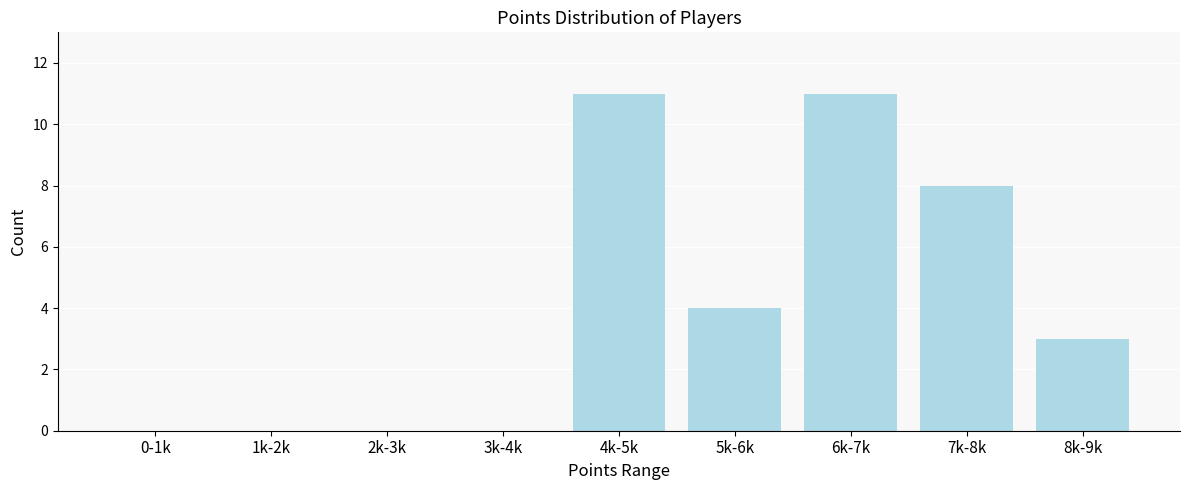

Reading left to right, what are all the values shown in this chart?

0-1k=0	1k-2k=0	2k-3k=0	3k-4k=0	4k-5k=11	5k-6k=4	6k-7k=11	7k-8k=8	8k-9k=3